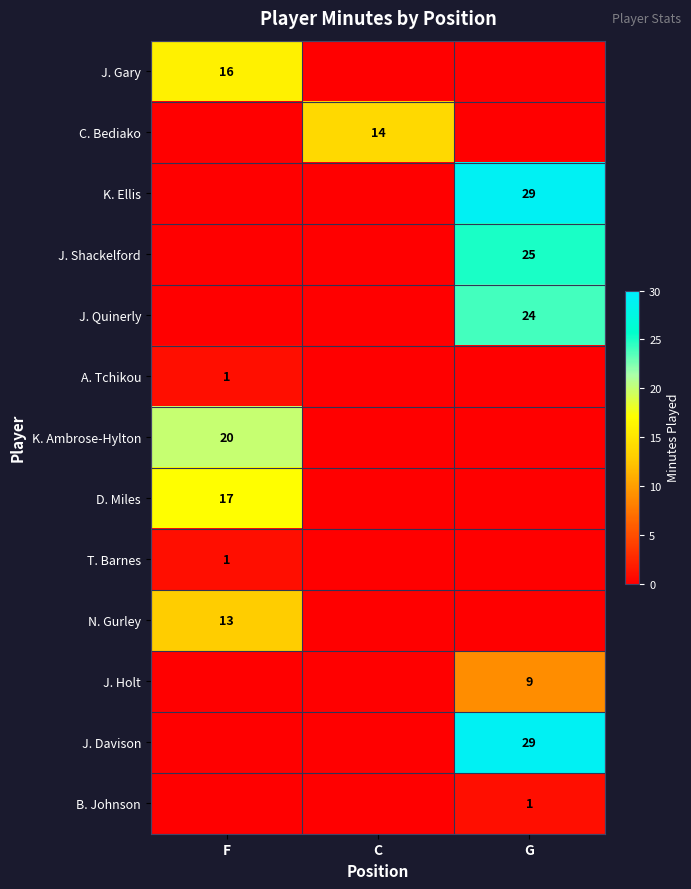

The K. Ellis series shows 29 at G. True or false?

True